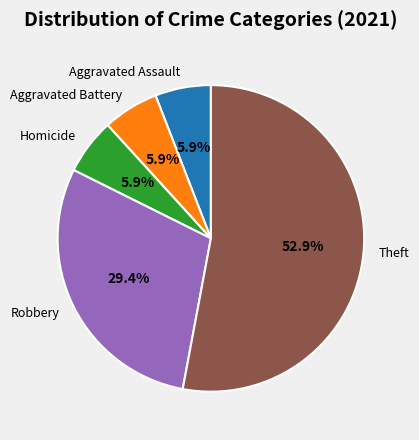

Approximately how many times larger is the value at Theft compared to Homicide?

9.0